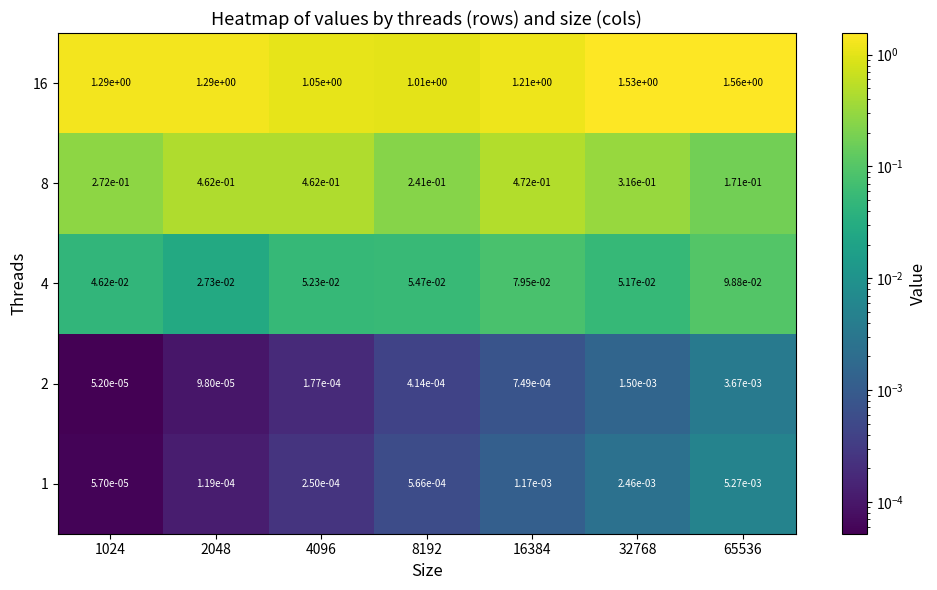

Rank the series at 32768 from highest to lowest value.

16, 8, 4, 1, 2